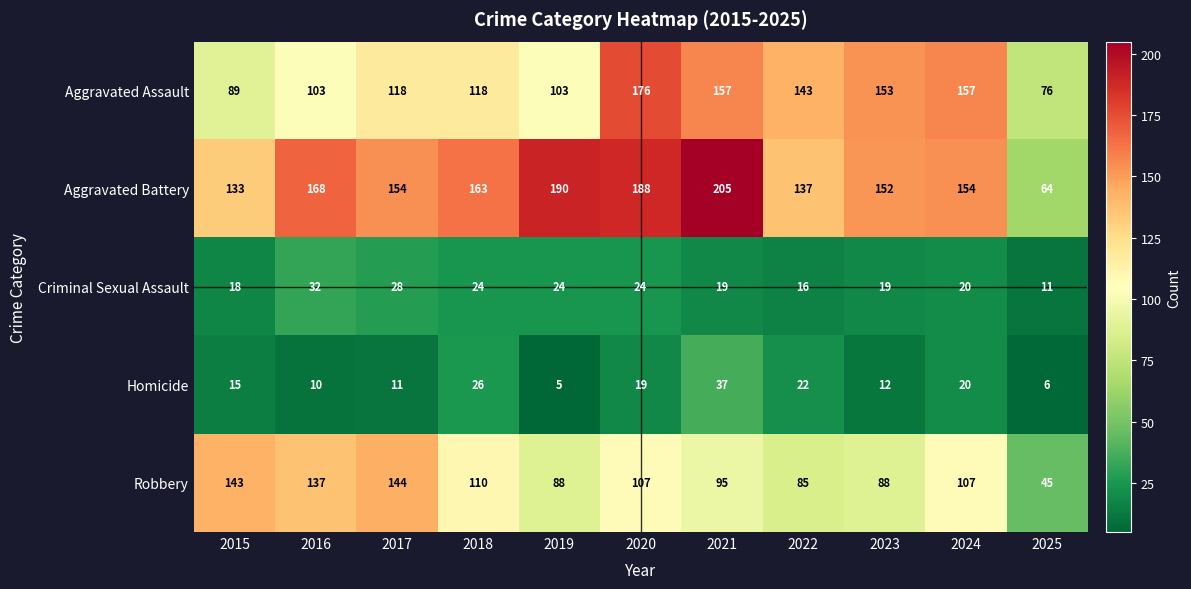

What is the difference between the second highest and second lowest values in the Aggravated Battery series?

57